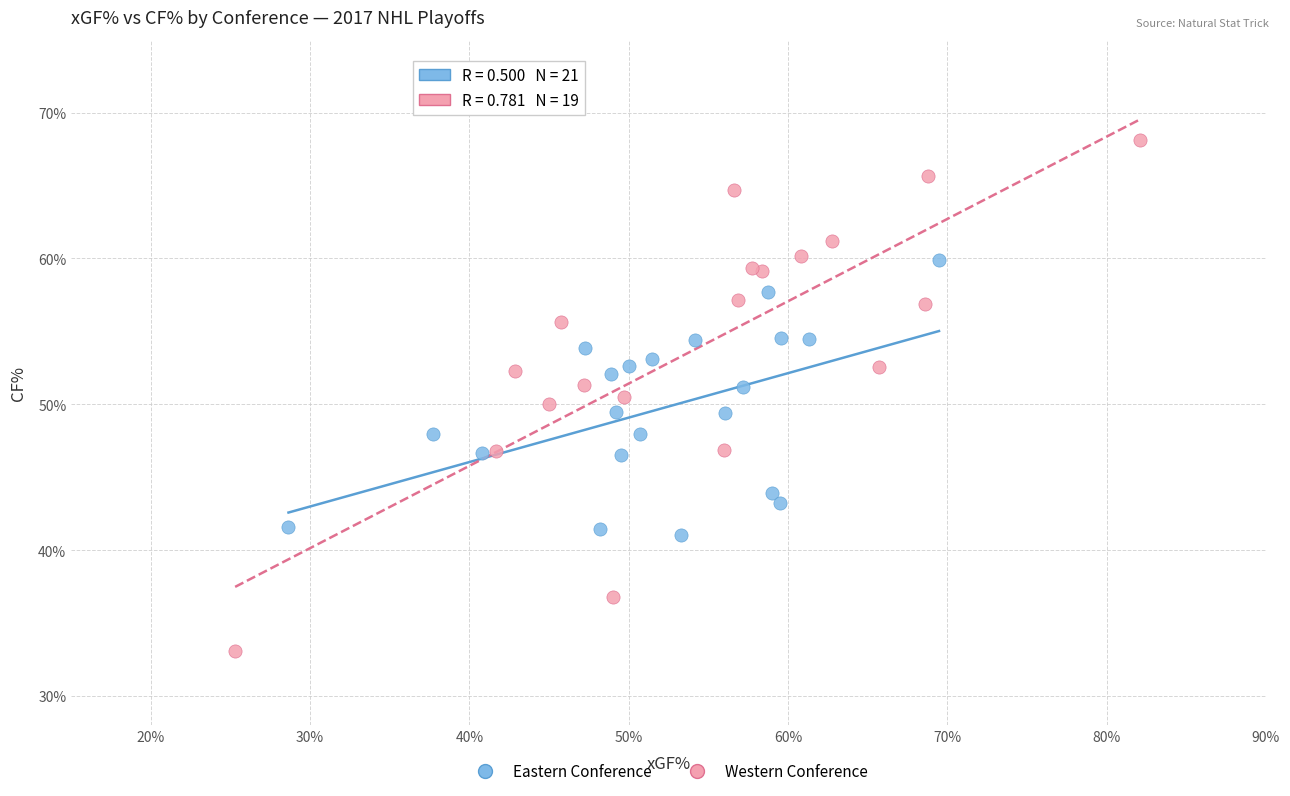

Which series has the largest Y range (max minus min)?

Western Conference